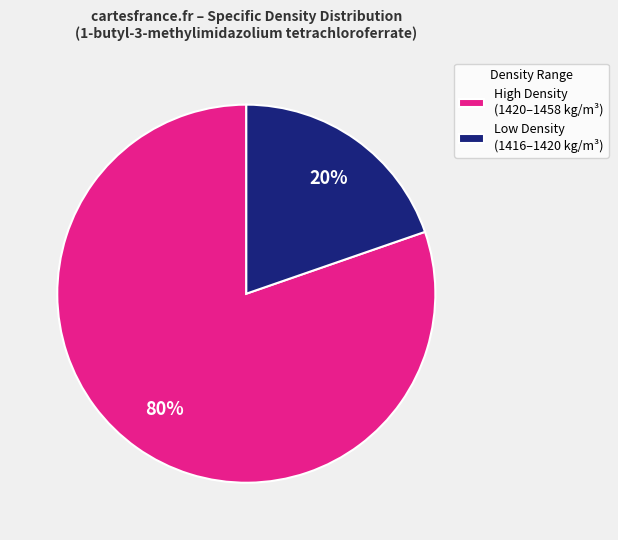

Rank the categories by value from highest to lowest.

High Density (1420–1458 kg/m³), Low Density (1416–1420 kg/m³)